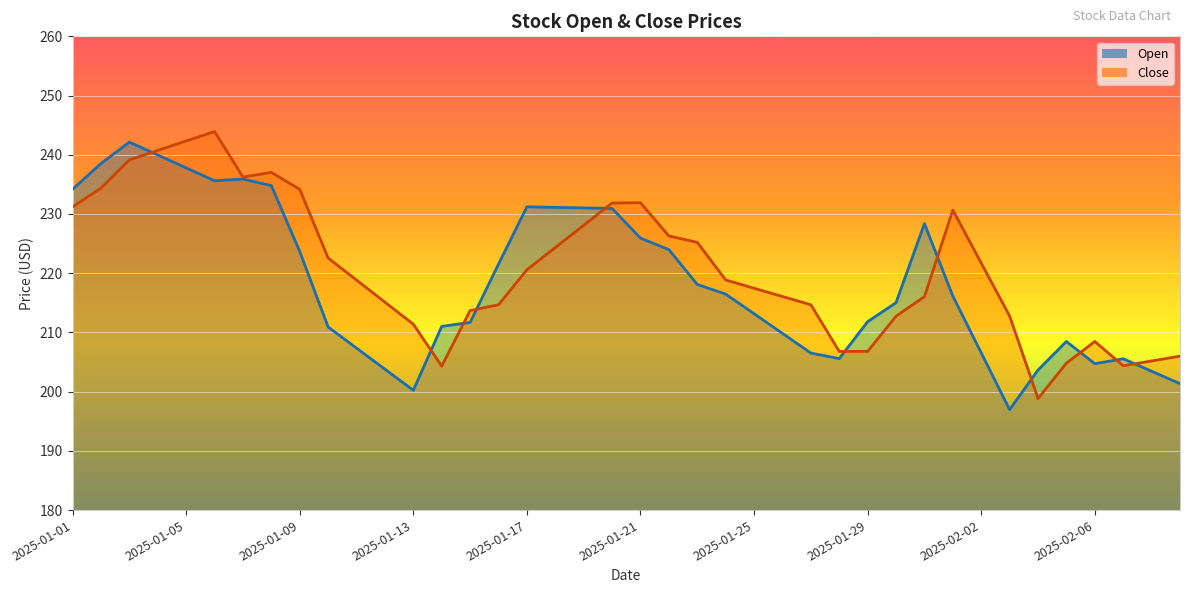

Reading left to right, extract all data points from this chart.

Open: 234.2	238.5	242.2	240.0	237.8	235.6	235.9	234.8	223.7	210.9	207.3	203.8	200.2	211.0	211.7	221.5	231.2	231.1	231.0	230.9	225.9	224.0	218.1	216.5	213.2	209.8	206.5	205.6	211.8	215.0	228.4	216.1	206.6	197.0	203.7	208.5	204.7	205.6	203.4	201.3
Close: 231.2	234.4	239.1	240.7	242.3	243.9	236.2	237.0	234.2	222.6	218.8	215.1	211.4	204.3	213.7	214.7	220.6	224.3	228.1	231.8	231.9	226.3	225.2	218.9	217.5	216.1	214.7	206.8	206.8	212.7	216.0	230.7	221.7	212.8	198.8	204.8	208.5	204.4	205.2	206.0